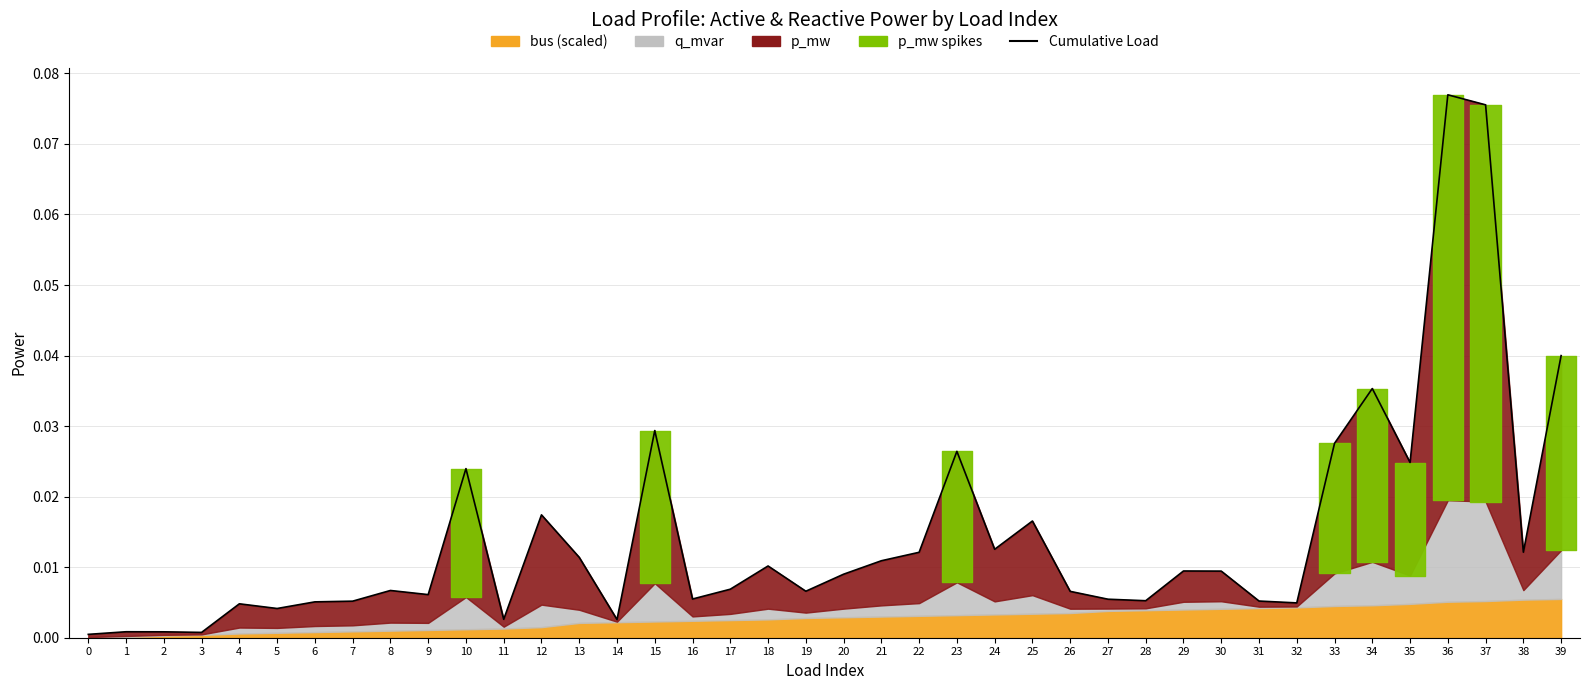

Count the number of categories in the chart.

40